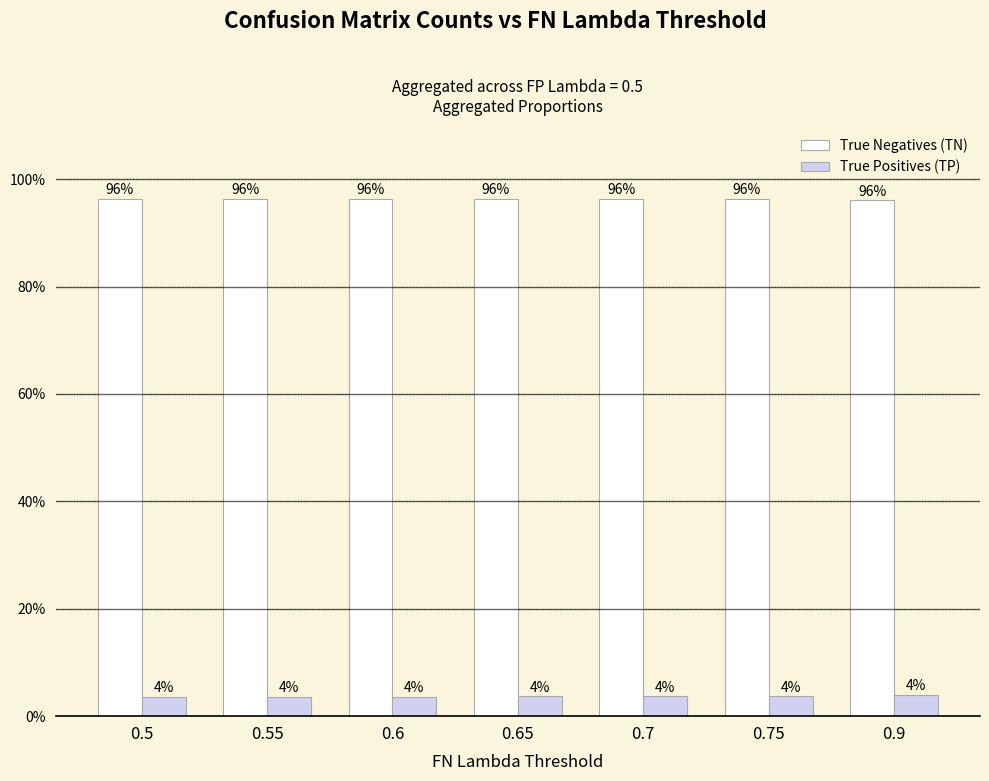

What is the sum of all True Negatives (TN) values?

6.7